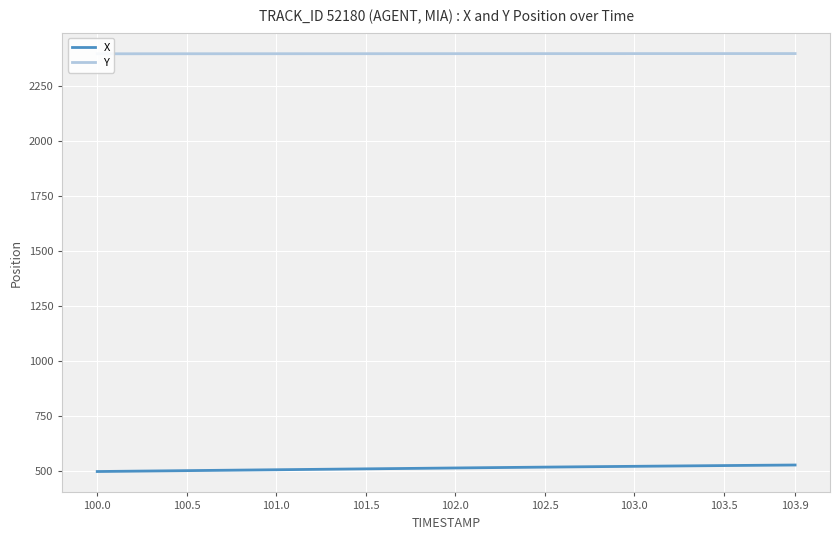

What is the maximum value for X?

528.4